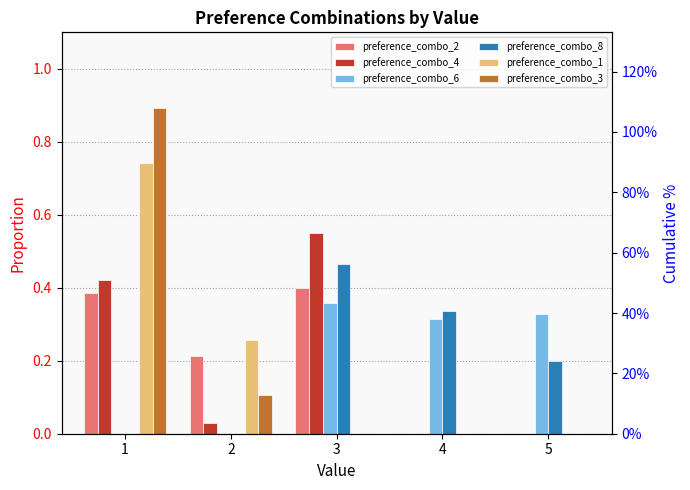

Reading right to left, extract all data points from this chart.

preference_combo_2: 5=0.0	4=0.0	3=0.4	2=0.2	1=0.4
preference_combo_4: 5=0.0	4=0.0	3=0.6	2=0.0	1=0.4
preference_combo_6: 5=0.3	4=0.3	3=0.4	2=0.0	1=0.0
preference_combo_8: 5=0.2	4=0.3	3=0.5	2=0.0	1=0.0
preference_combo_1: 5=0.0	4=0.0	3=0.0	2=0.3	1=0.7
preference_combo_3: 5=0.0	4=0.0	3=0.0	2=0.1	1=0.9